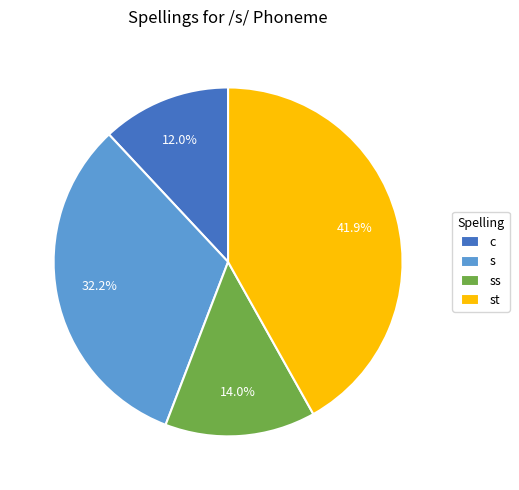

Count the number of slices in the pie.

4